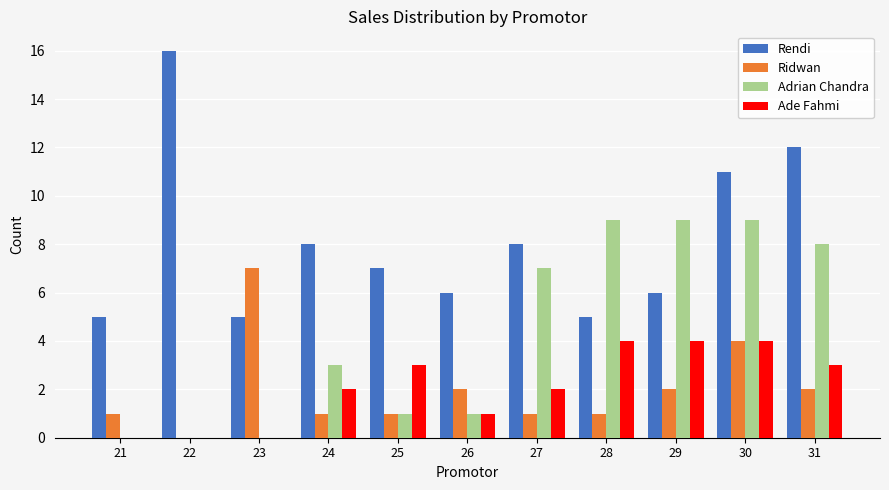

Is it true that Adrian Chandra equals 7 at 27?

True